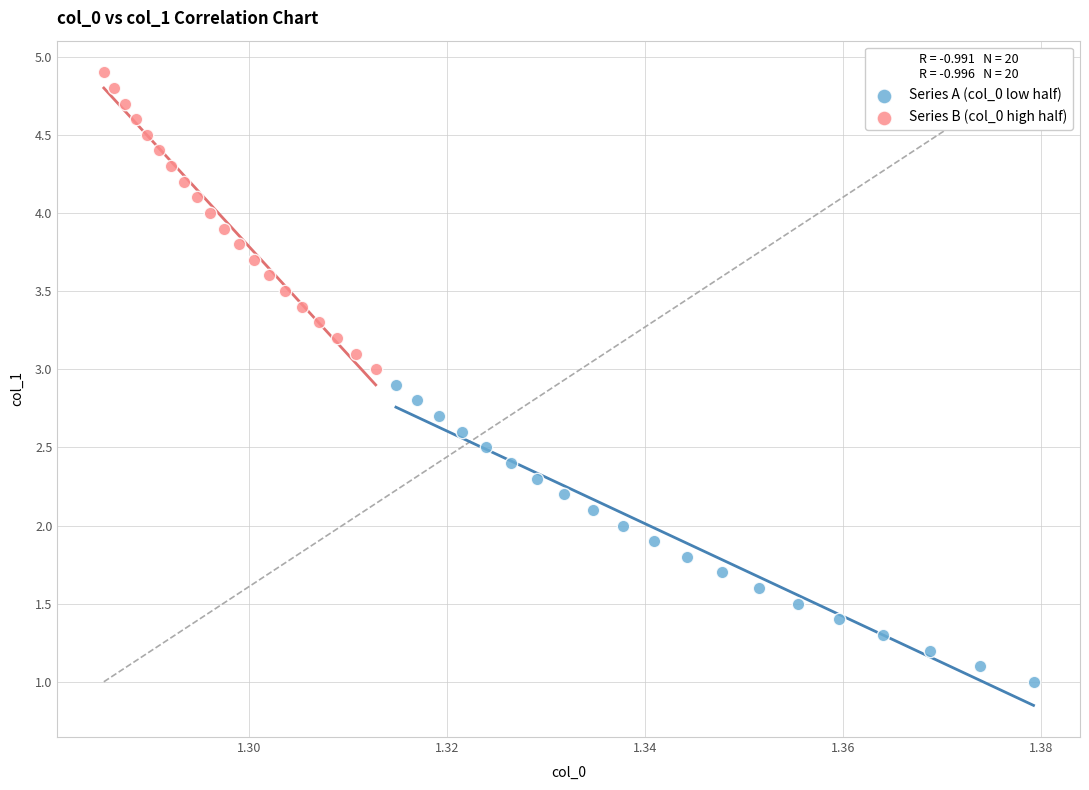

Which series contains the lowest Y value?

Series A (col_0 low half)